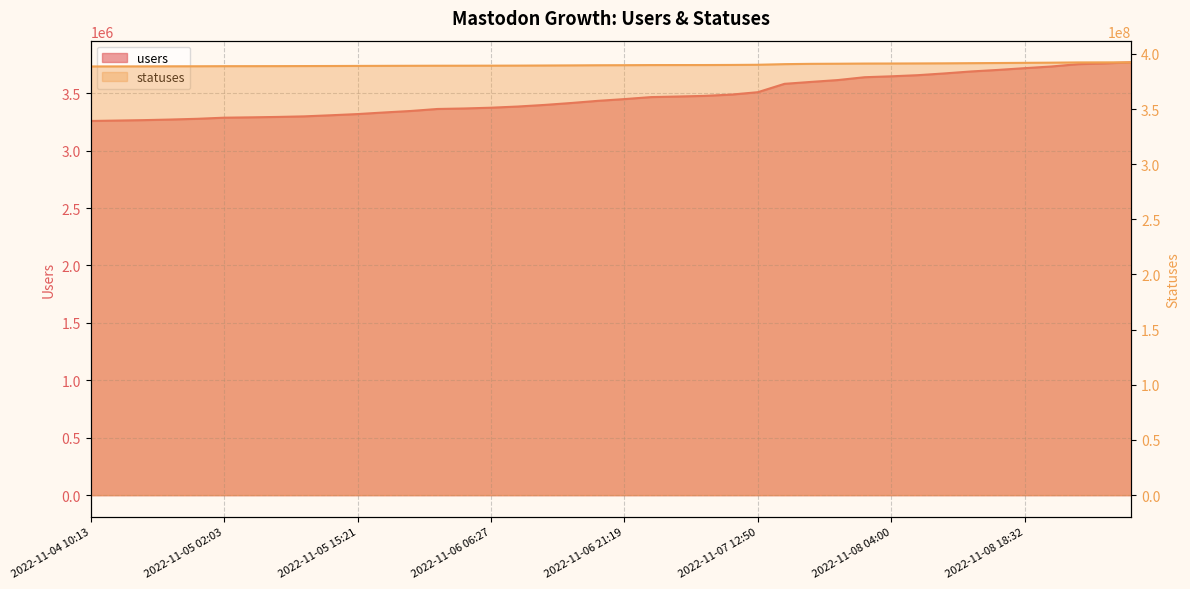

What is the label of the 26th point from the left?

2022-11-07 12:50